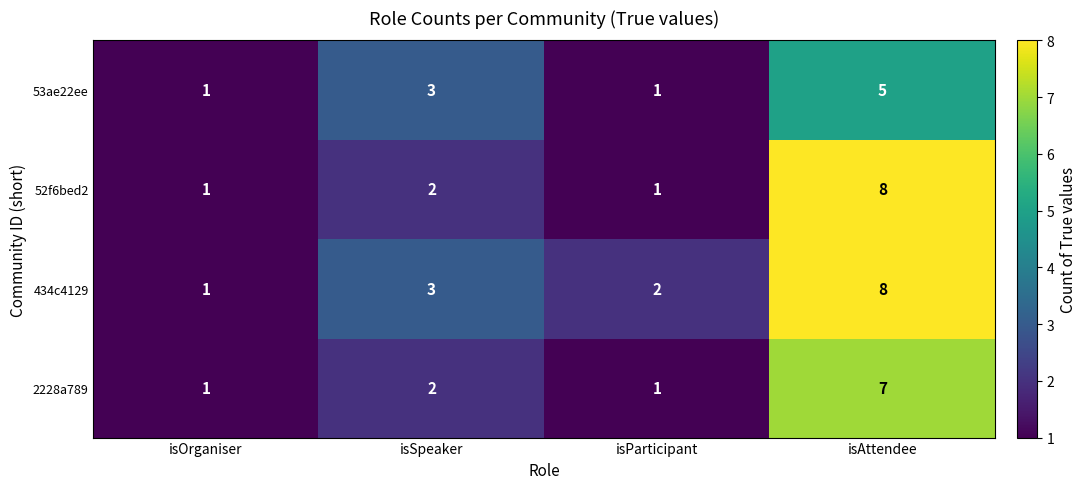

Which series has the largest total across all categories?

434c4129